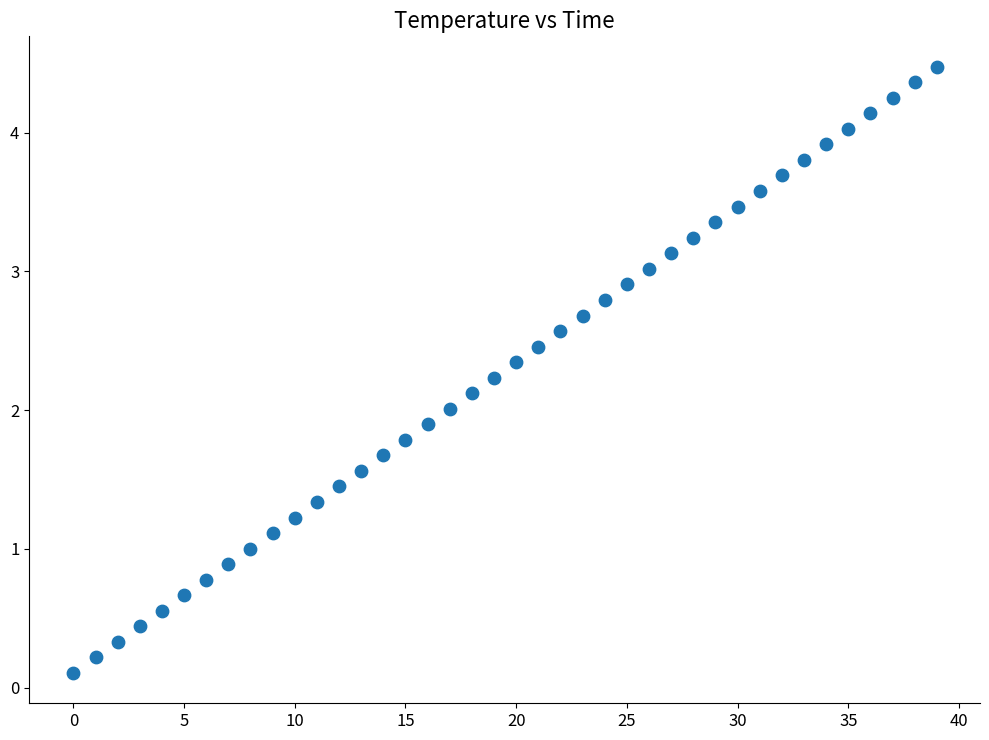

What is the range of Y values (max minus min)?

4.4